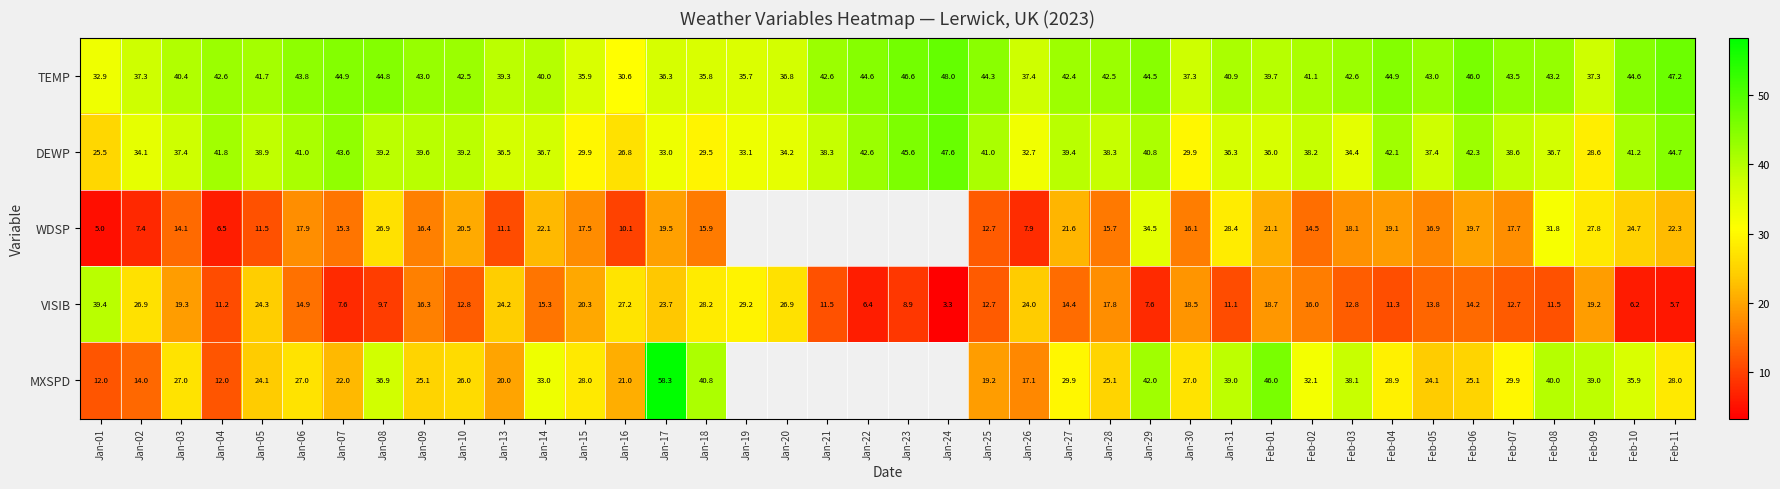

What is the smallest value displayed?

3.3